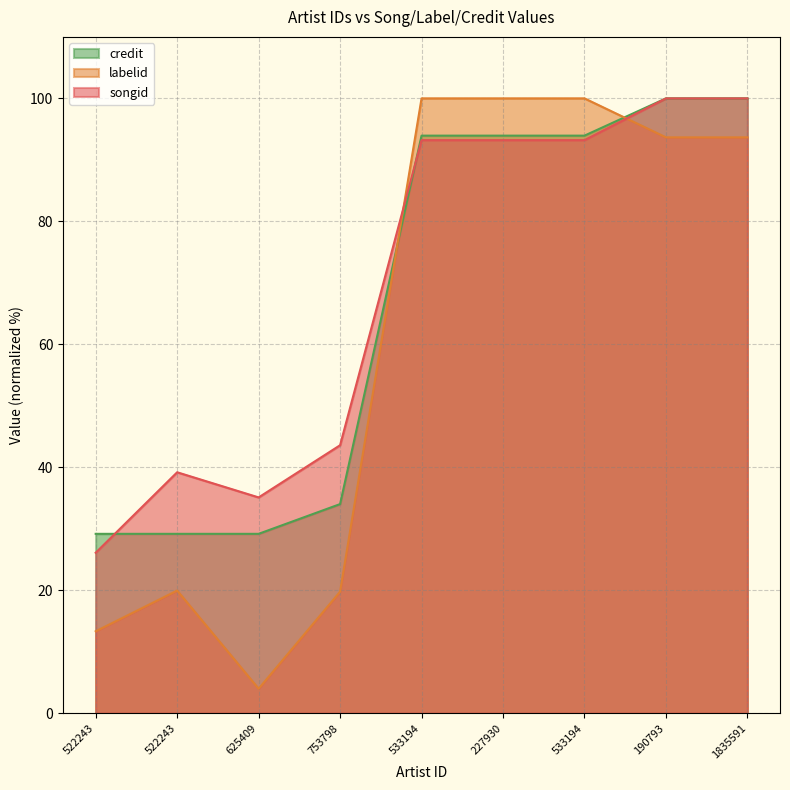

The value of labelid at 533194 is 174.2. True or false?

False